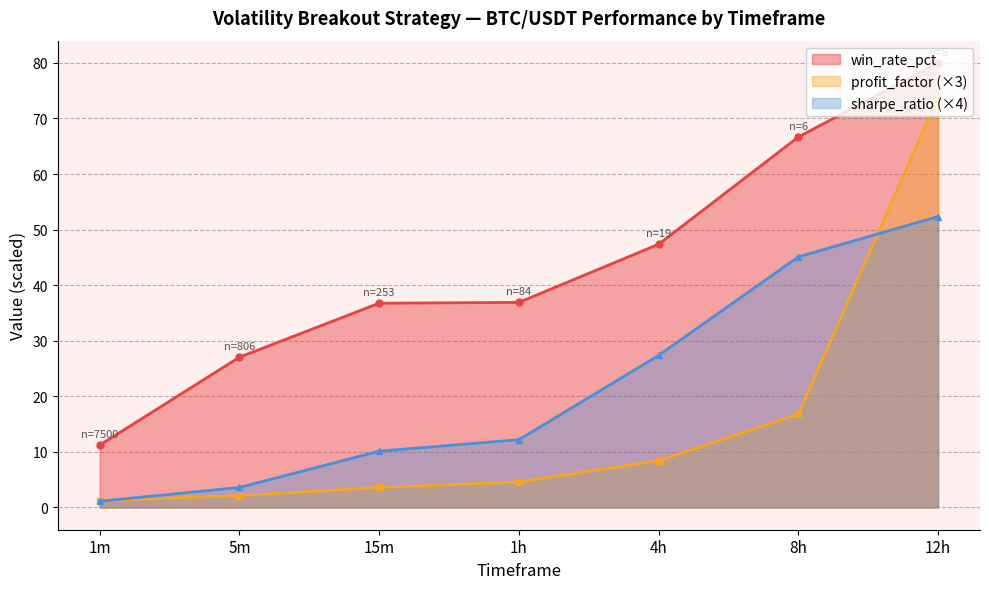

Rank the series by their maximum value, from highest to lowest.

win_rate_pct, profit_factor (×3), sharpe_ratio (×4)